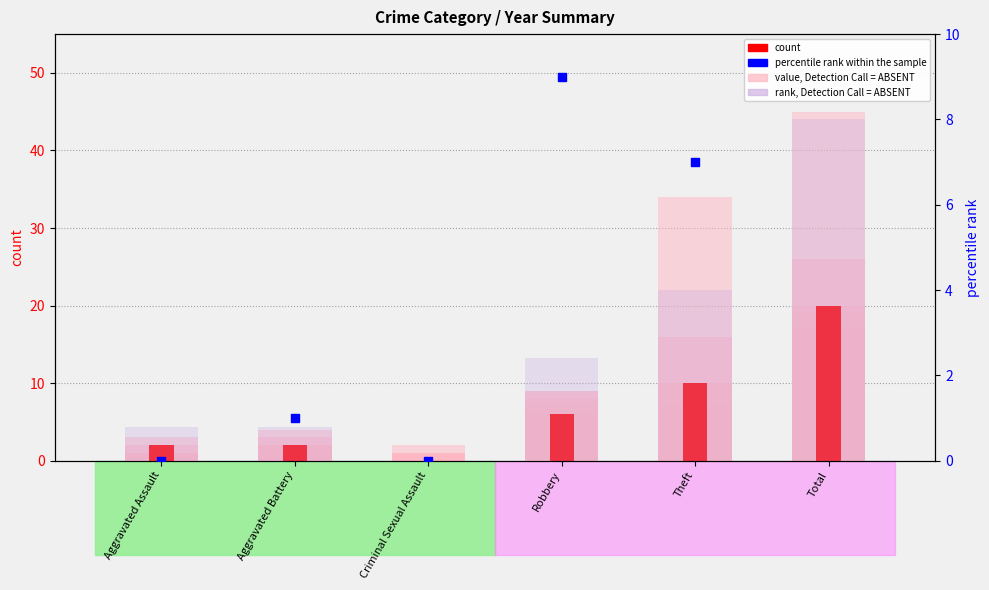

What are all the series names shown in the legend?

value, Detection Call = ABSENT, count, rank, Detection Call = ABSENT, percentile rank within the sample